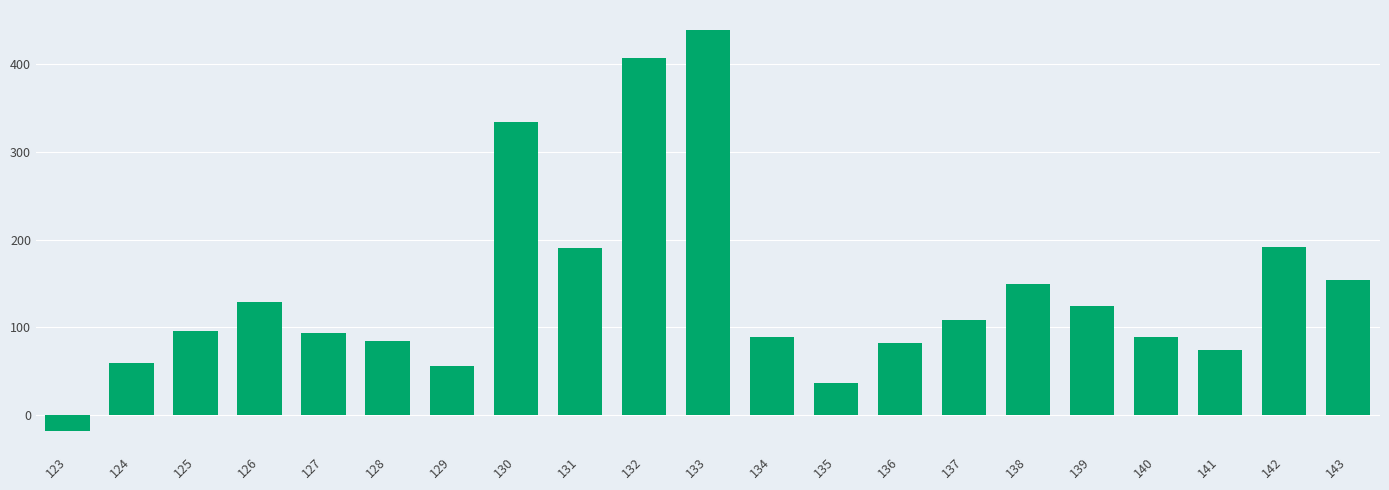

The value at 137 is 108.6. True or false?

True